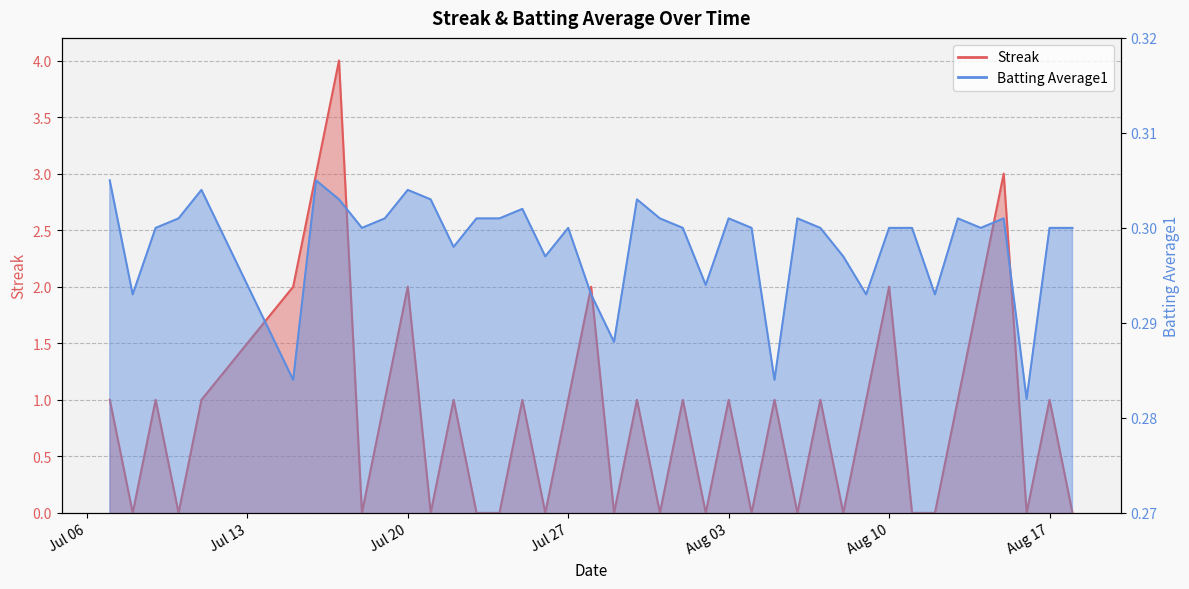

Does the chart display data point markers on the line(s)?

No